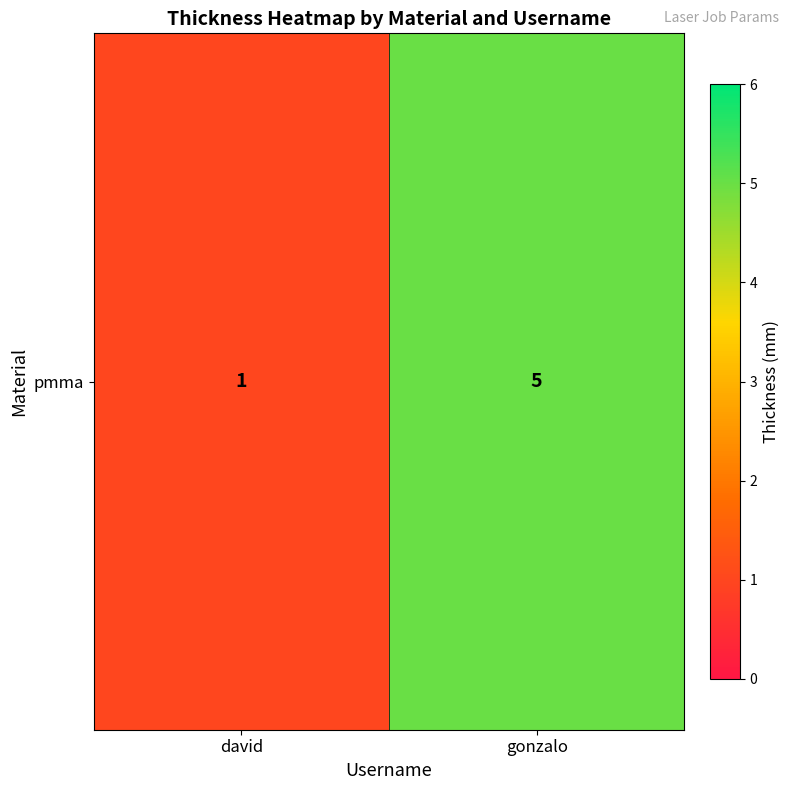

List the labels in order of value, smallest first.

david, gonzalo